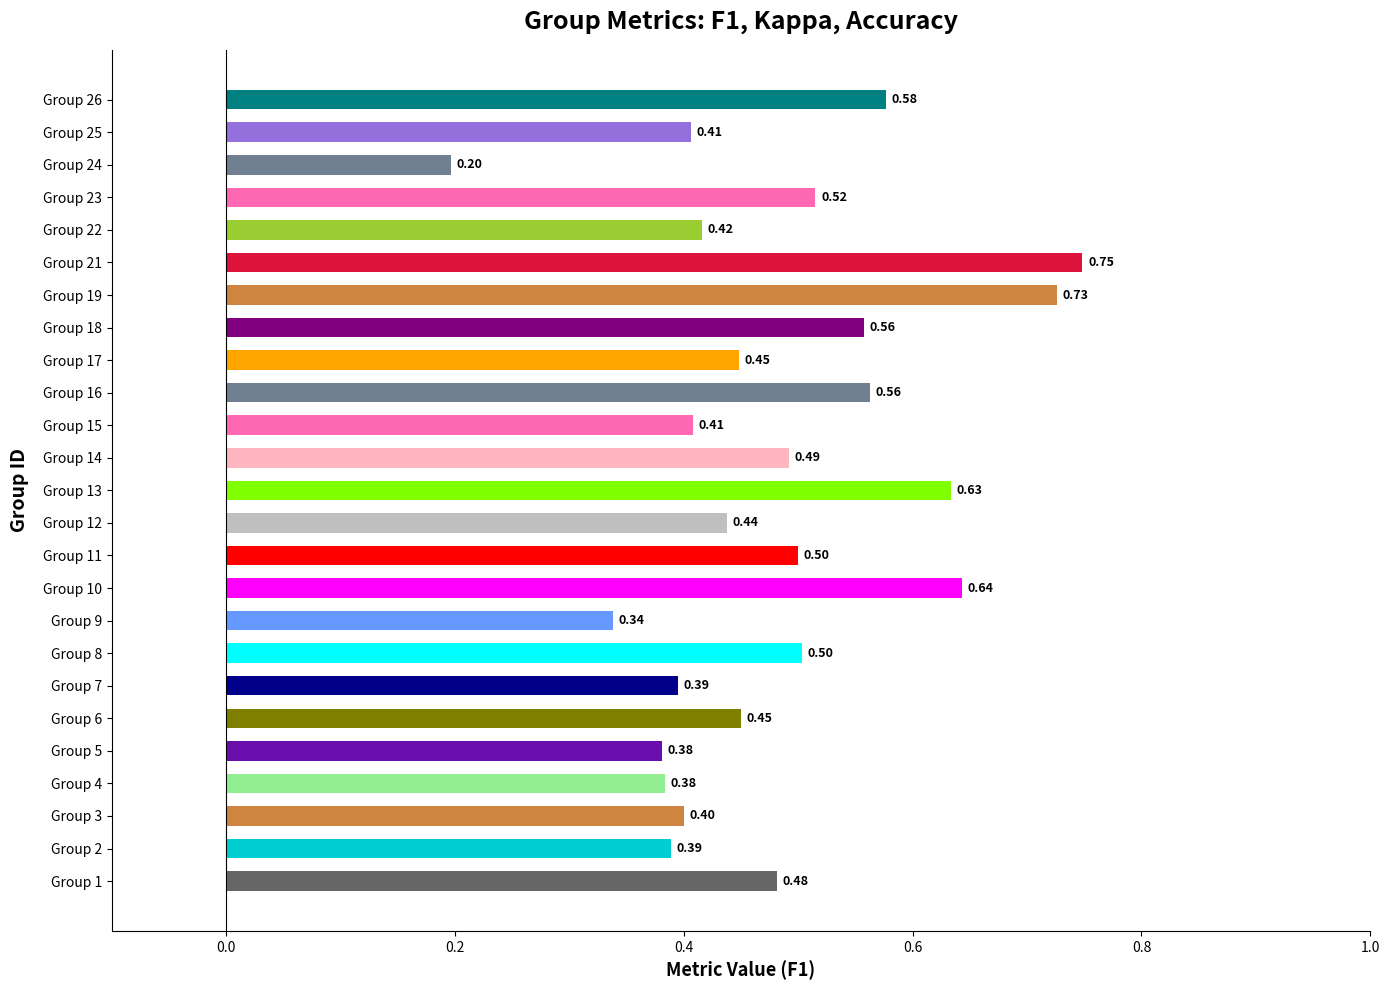

What is the sum of all values?

12.0